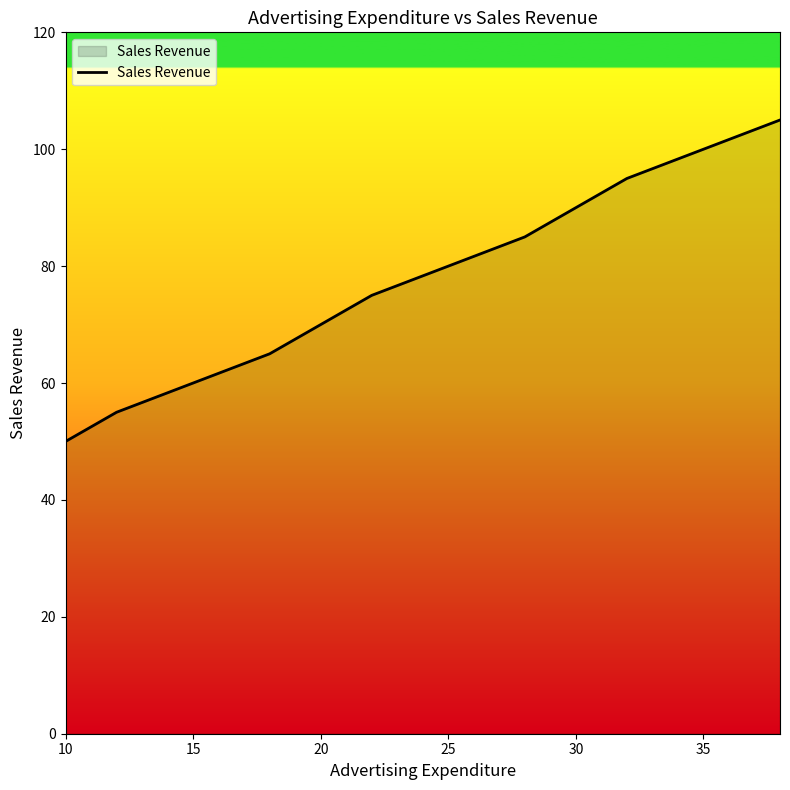

What is the minimum value shown in the chart?

50